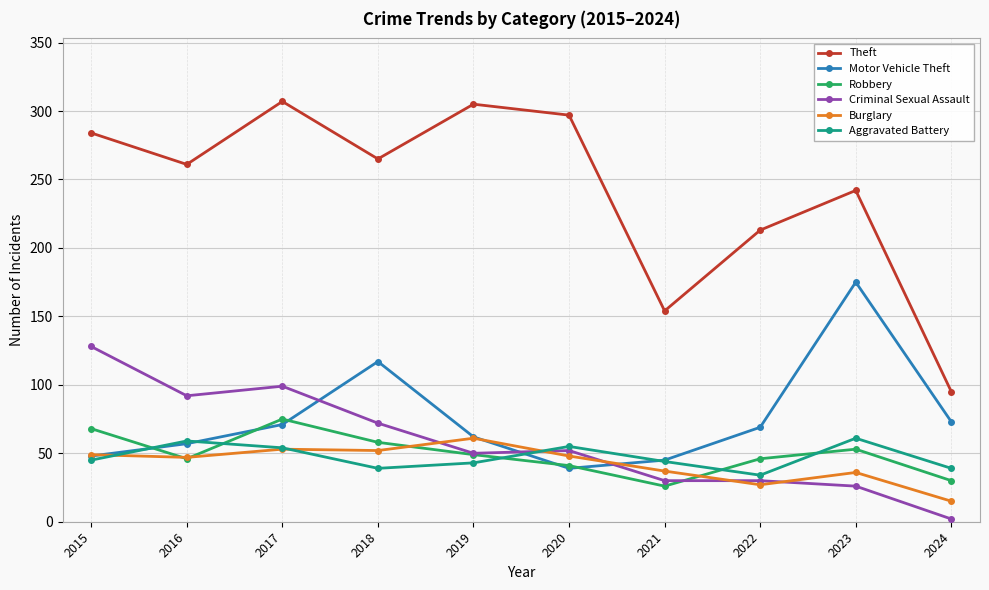

At which label does Burglary reach its minimum?

2024